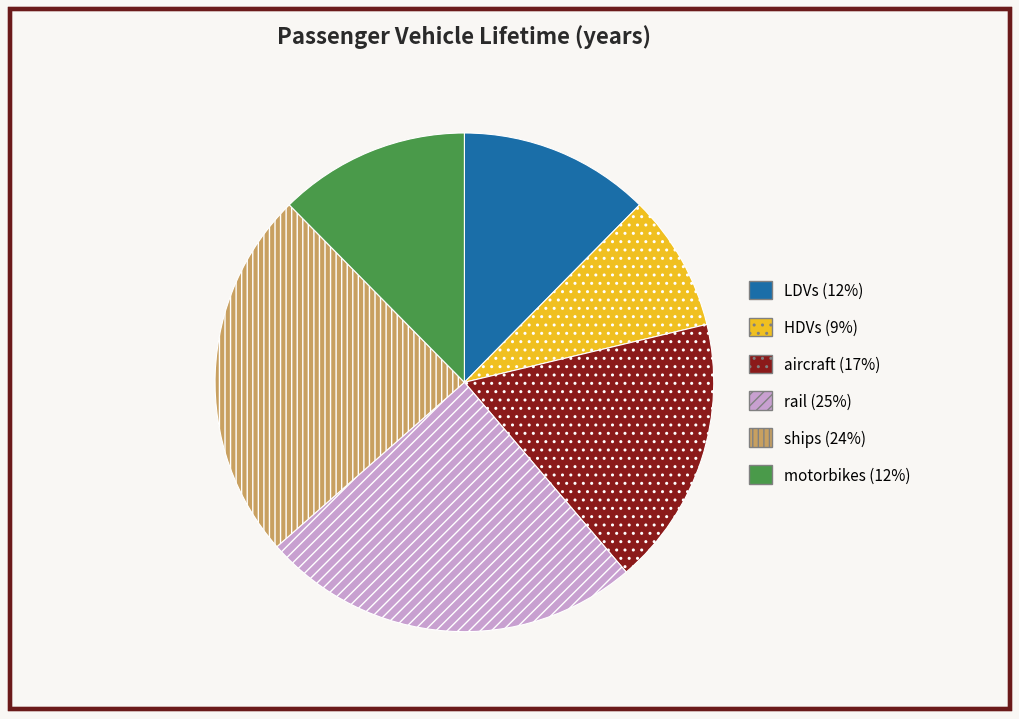

Is the sum of motorbikes (12%) and aircraft (17%) greater than half?

No